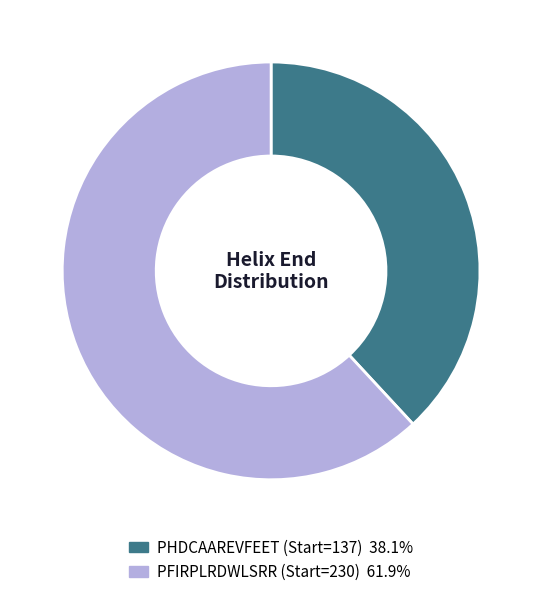

Is there a majority slice in this chart?

Yes